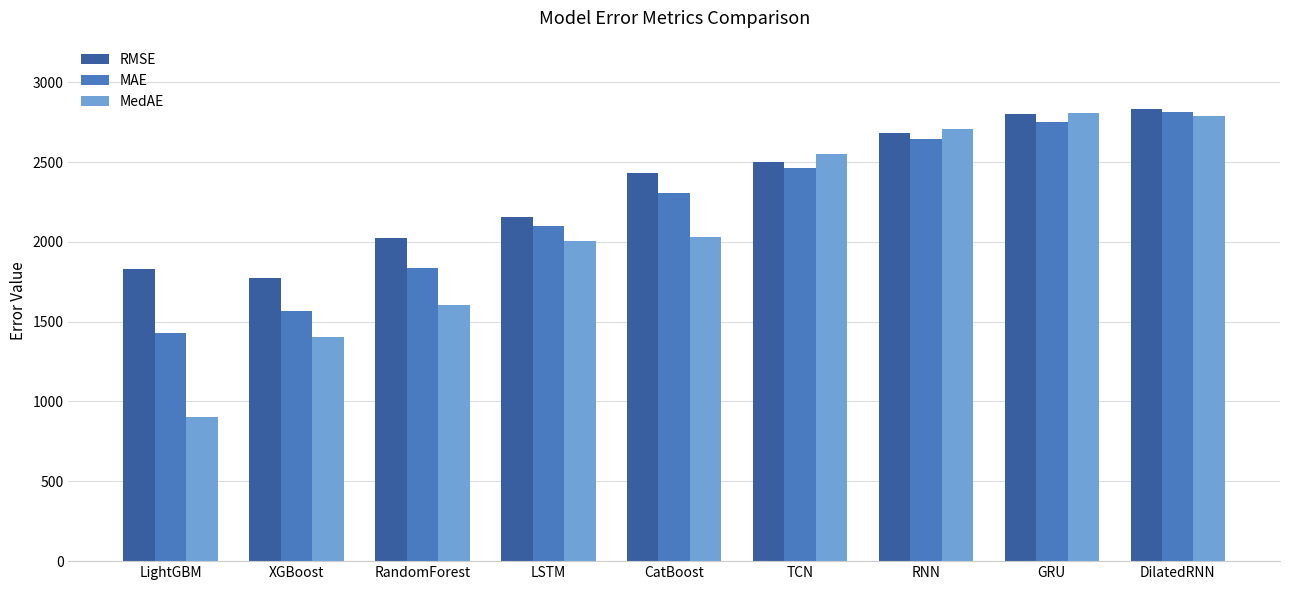

What is the difference between the highest and lowest values at LSTM?

148.2